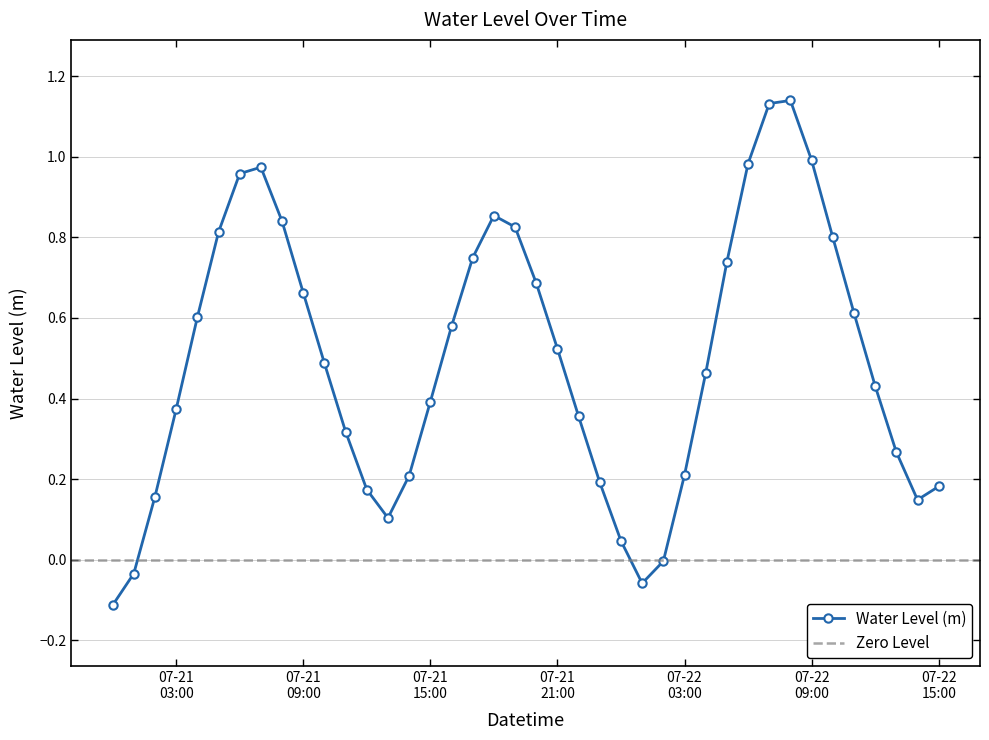

What is the approximate value at 2025-07-21 07:00:00?

1.0